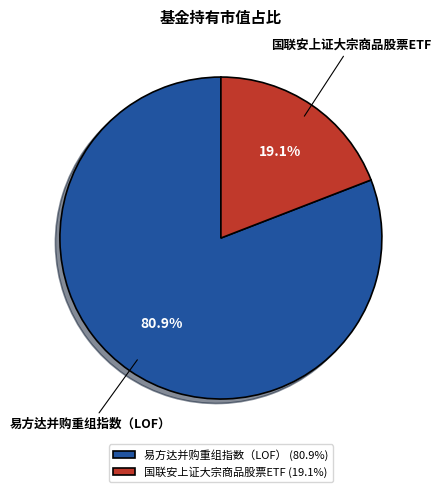

To the nearest percent, what is the combined percentage of 易方达并购重组指数（LOF） and 国联安上证大宗商品股票ETF?

100%